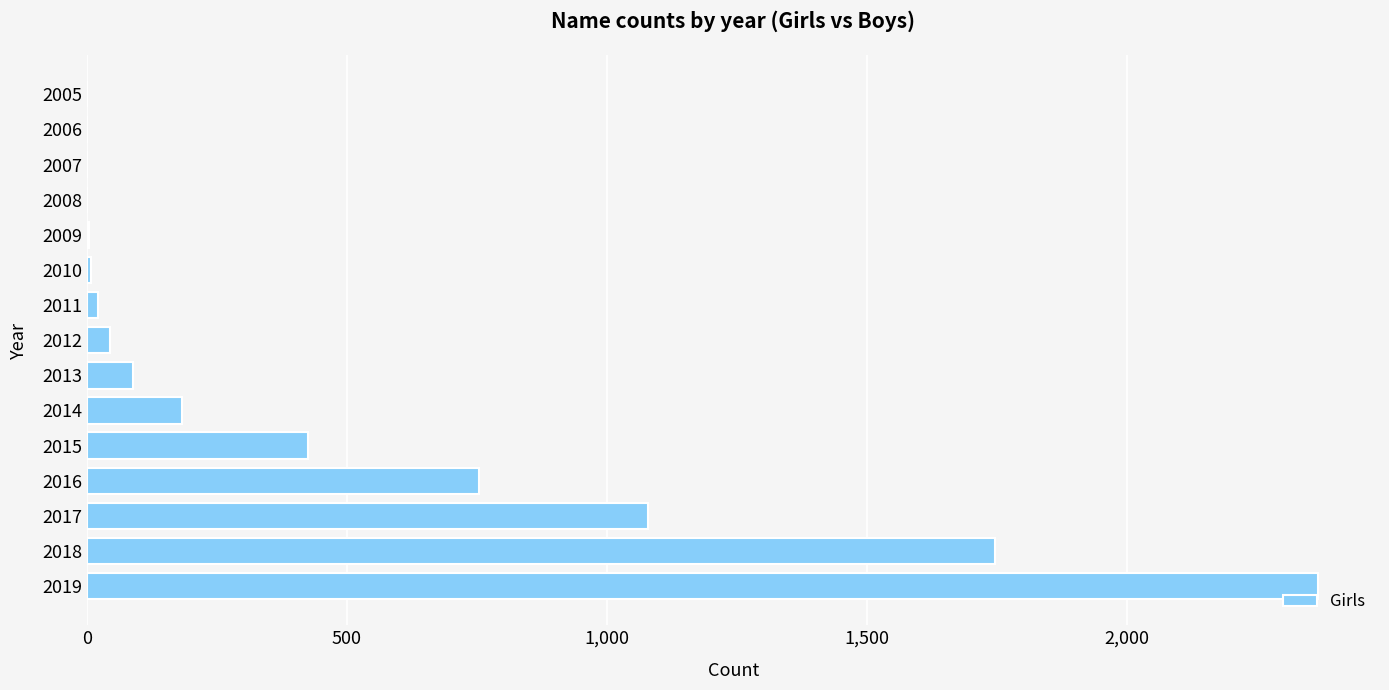

At which category does the chart reach its peak across all series?

2019